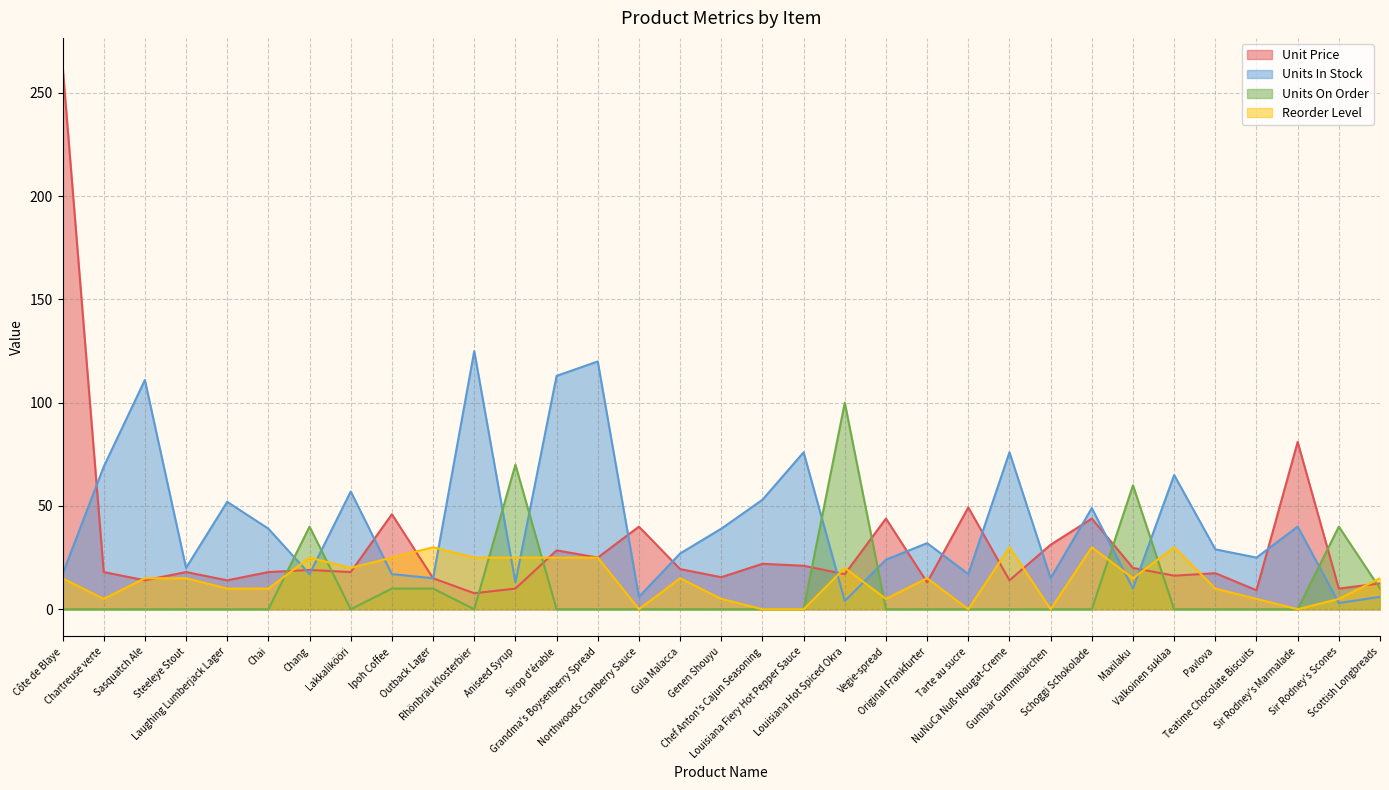

How many Reorder Level values are between 5 and 25?

23